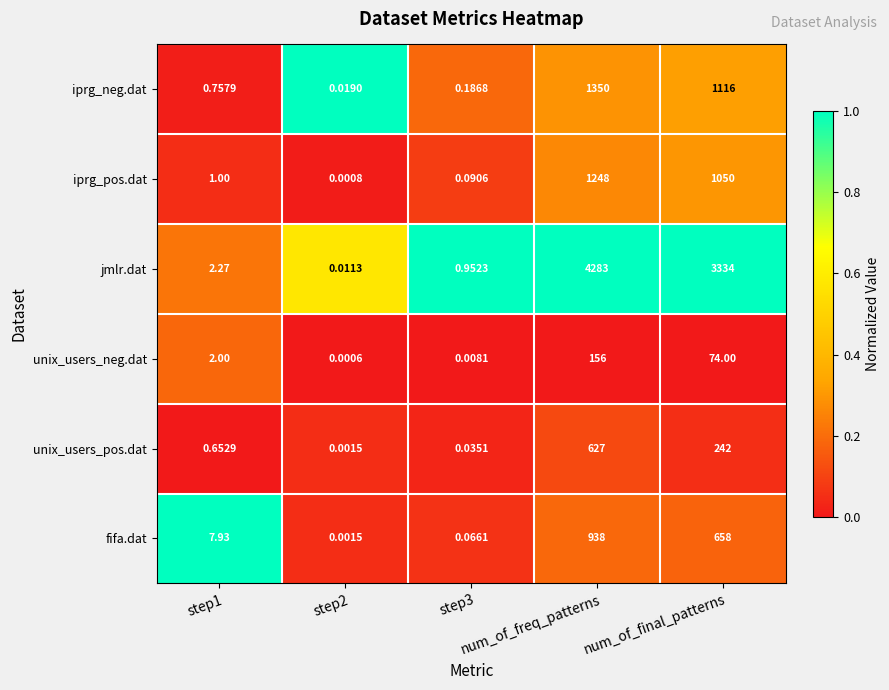

Which category has the highest value across all series?

num_of_freq_patterns